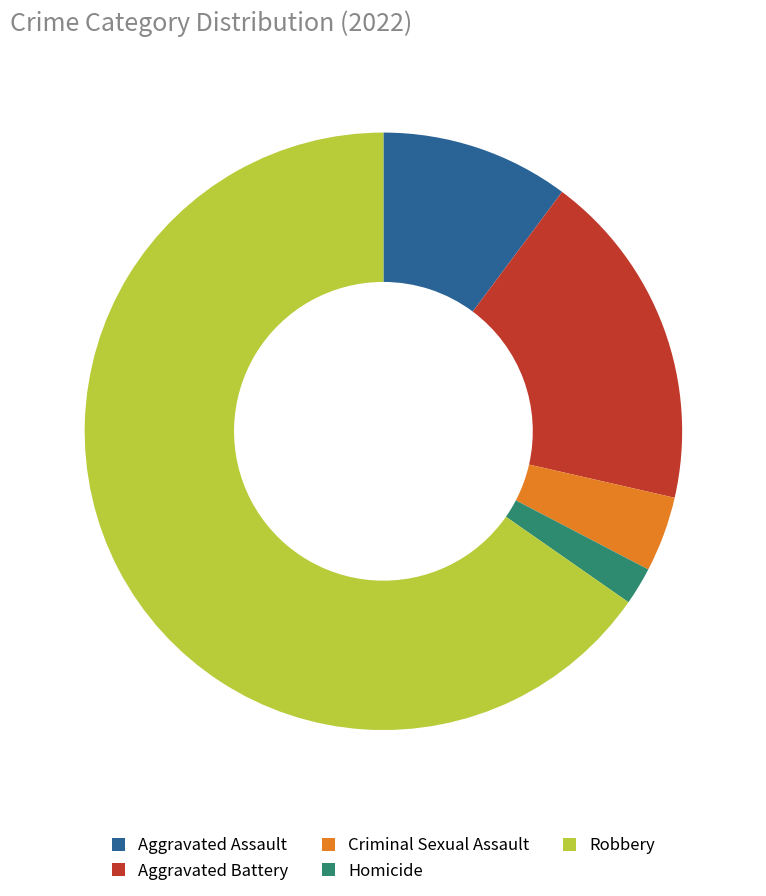

Between Robbery and Aggravated Battery, which is larger?

Robbery